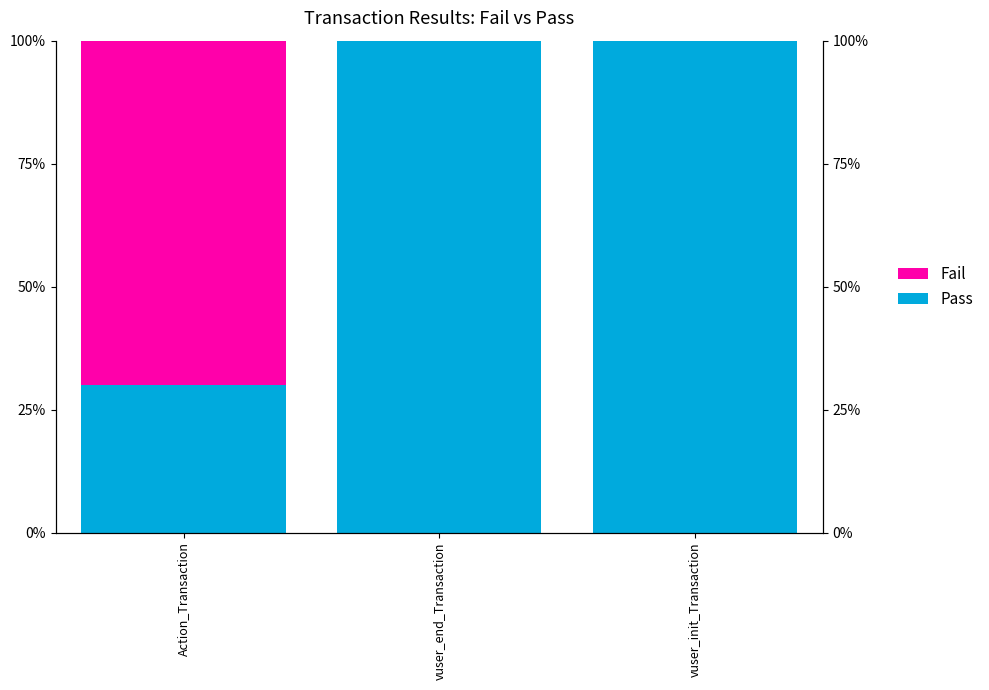

What is the total value across all series at vuser_end_Transaction?

1.0